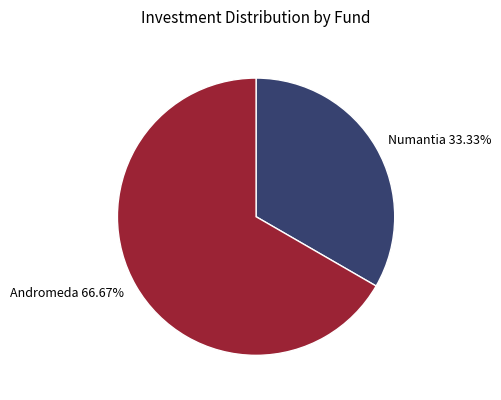

Count the number of slices in the pie.

2